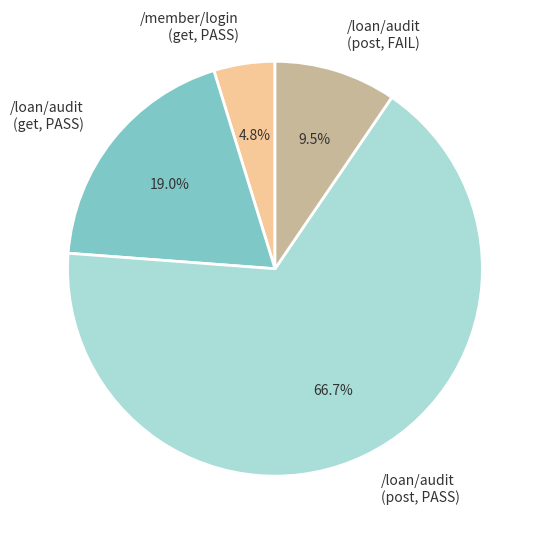

To the nearest percent, what is the difference between the largest and smallest slice percentages?

62%